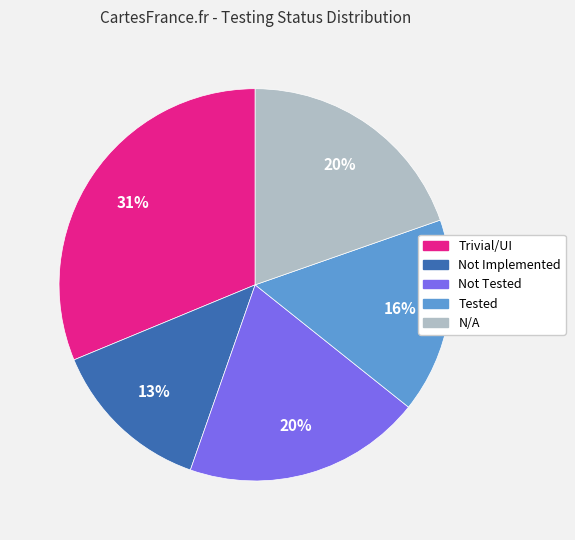

To the nearest percent, what is the difference between the largest and smallest slice percentages?

18%